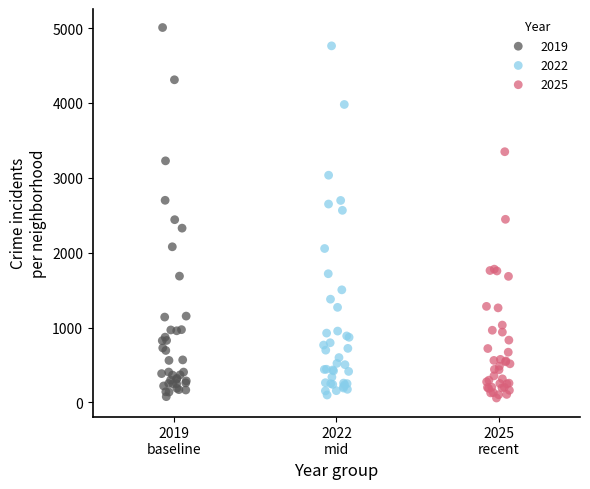

Which series reaches the maximum Y coordinate?

2019